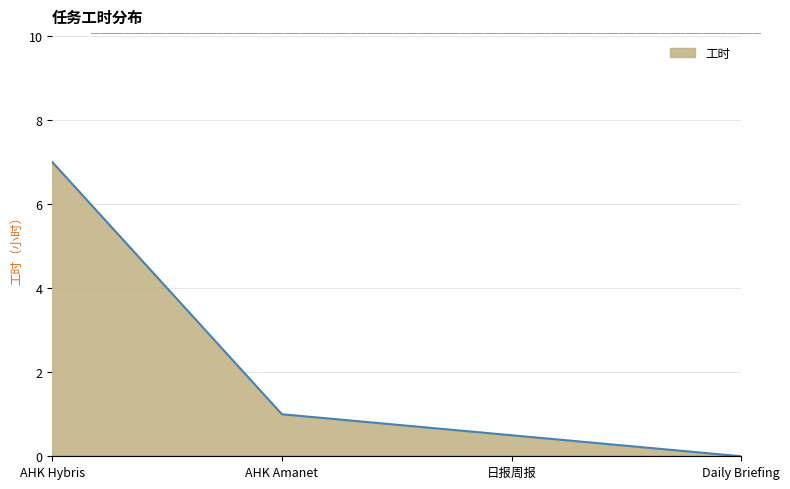

How many categories are shown in the chart?

4